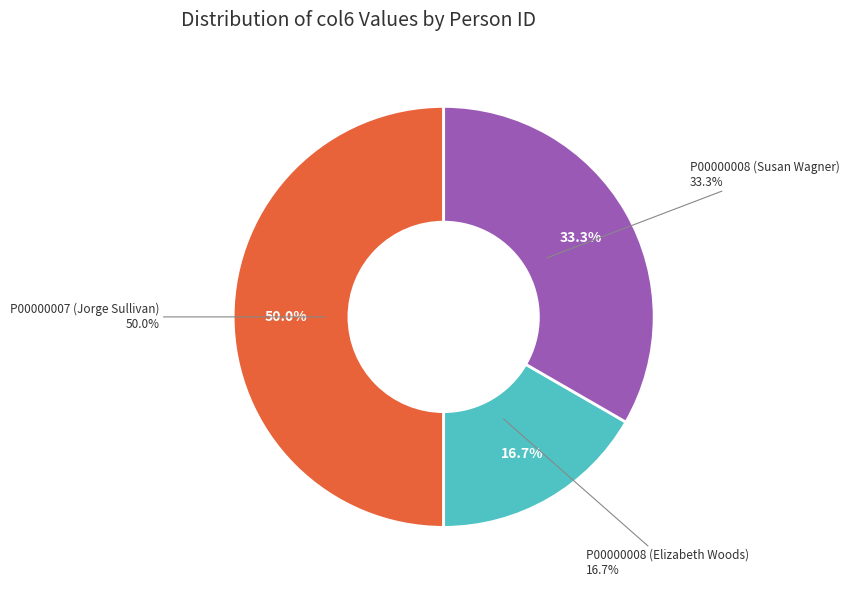

What is the total percentage of P00000007 and P00000008?

83.3%